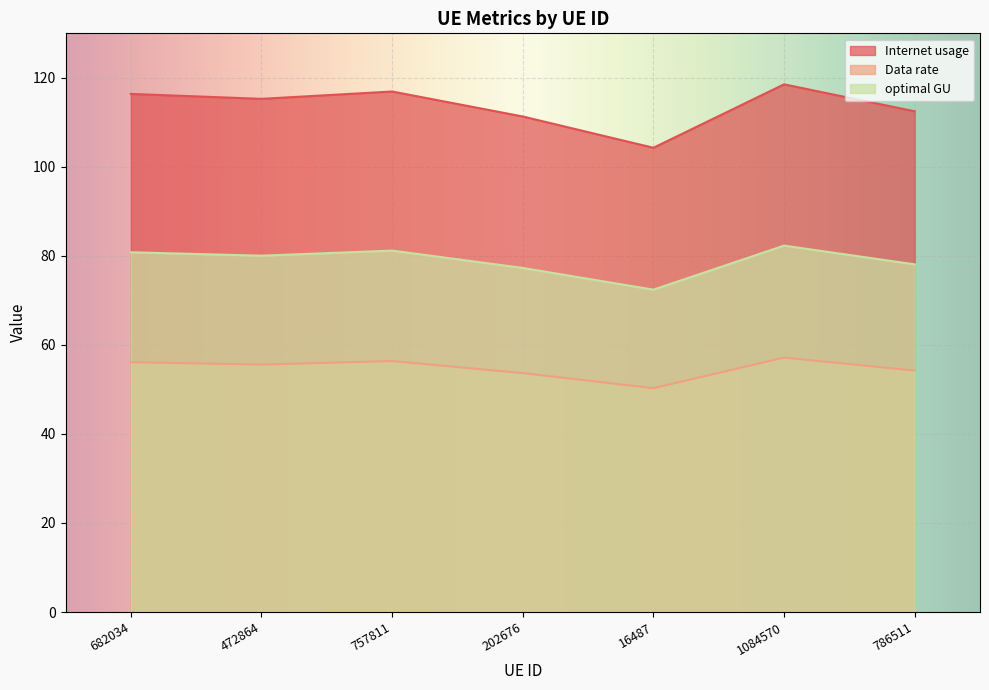

Read the Data rate value at 472864.

55.6